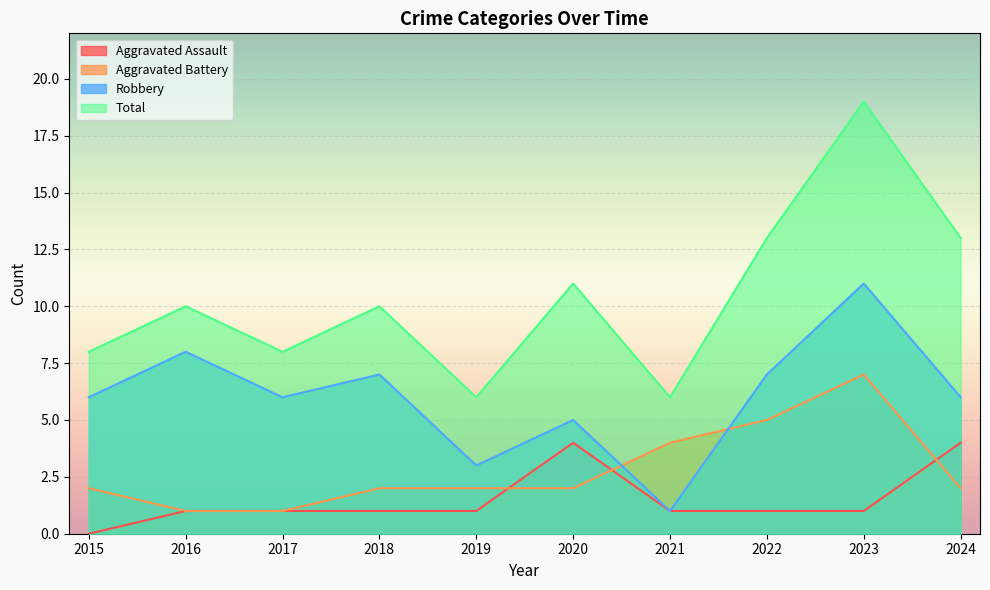

In Aggravated Assault, how many points are higher than both neighbors (excluding endpoints)?

1